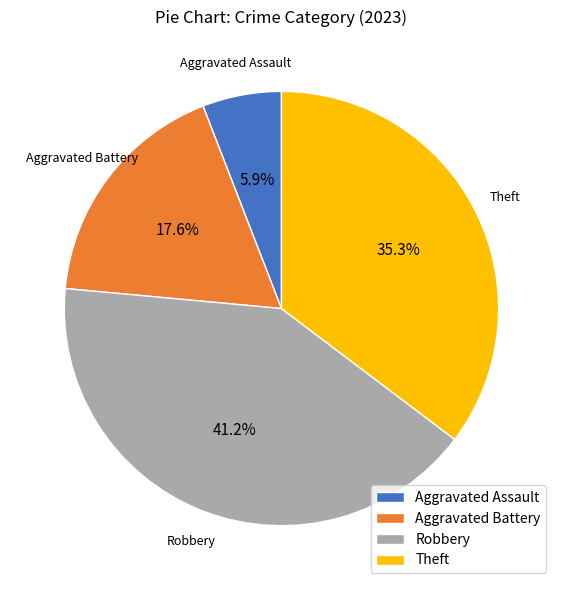

To the nearest percent, what portion does Aggravated Battery represent?

18%